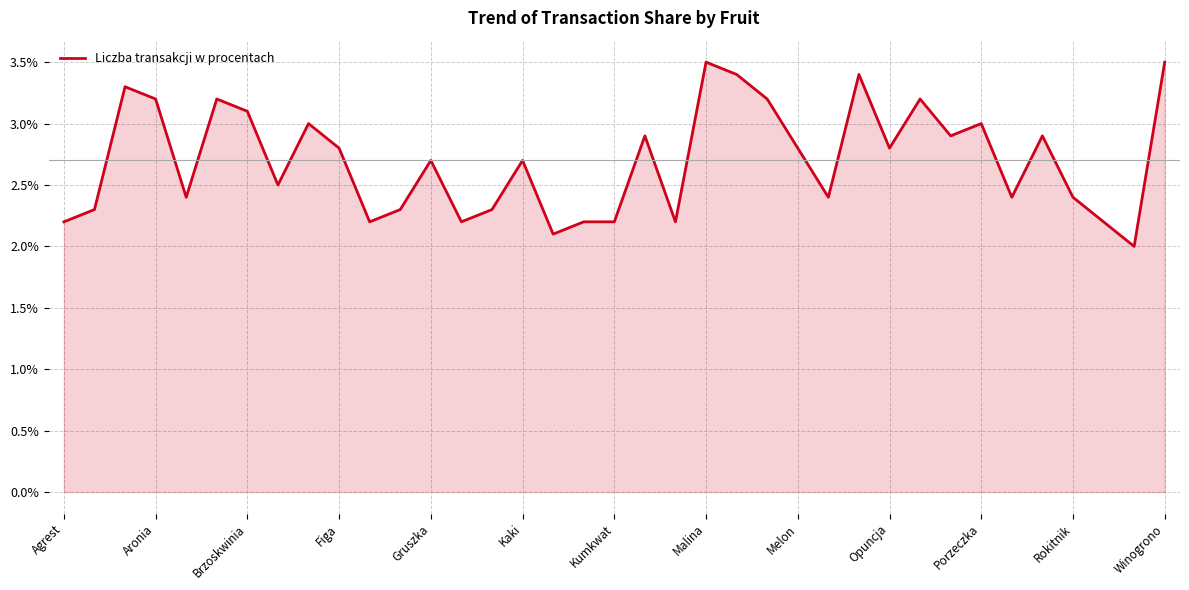

Does the chart display data point markers on the line(s)?

No